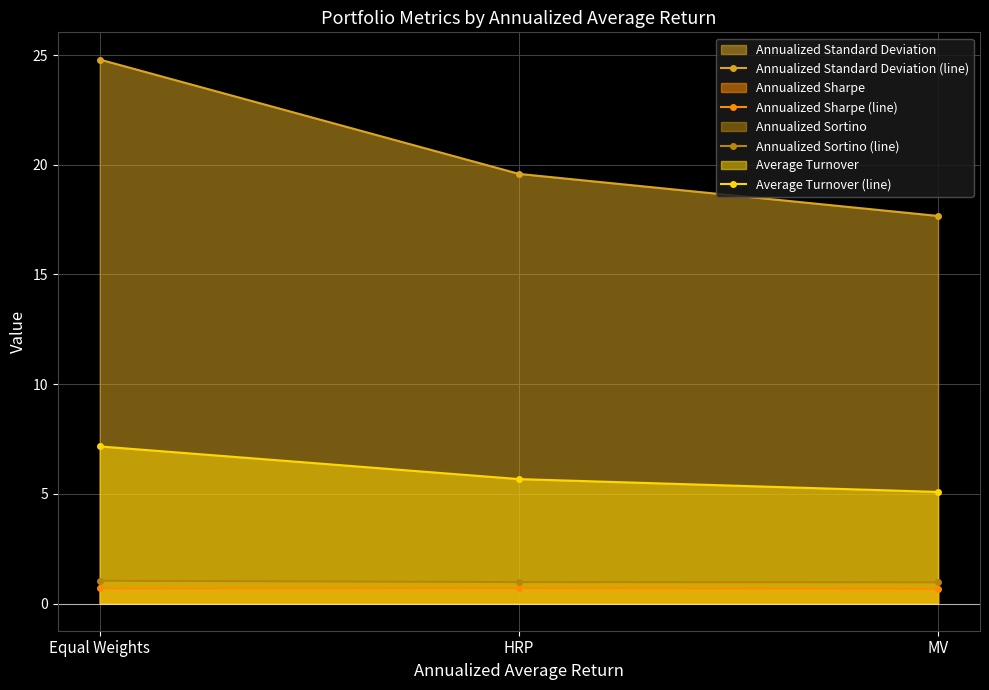

At how many categories does at least one series exceed 7?

3